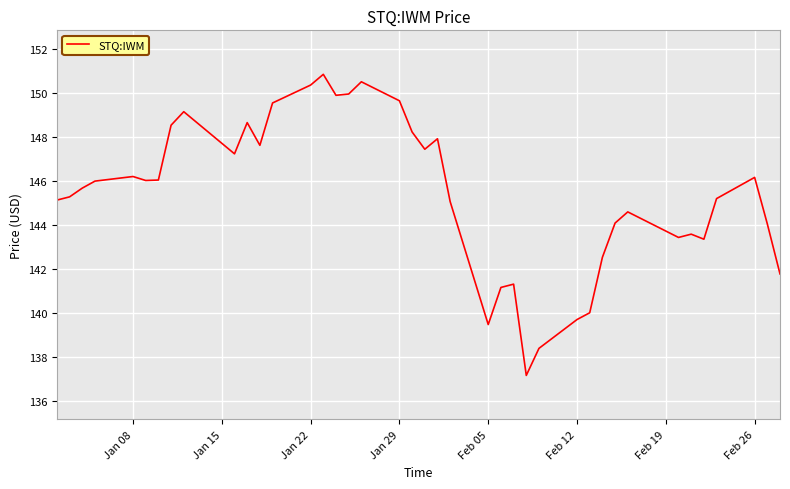

What is the difference between the maximum and minimum values?

13.7